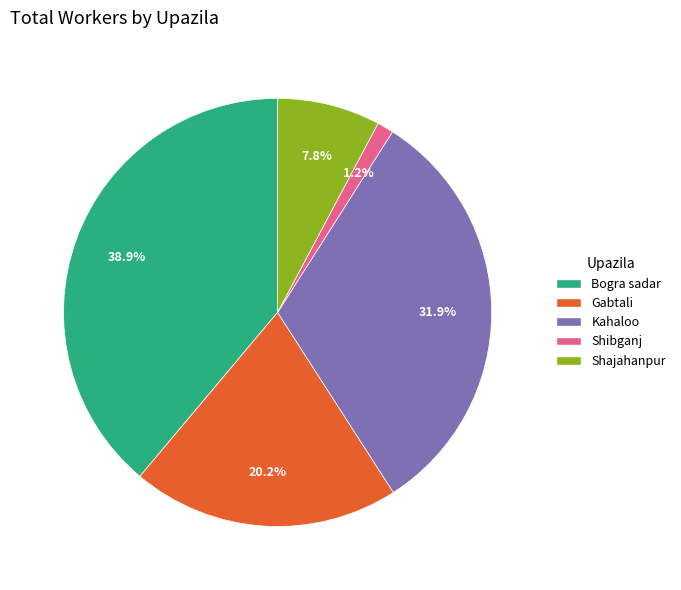

What percentage is NOT represented by Kahaloo?

68.1%